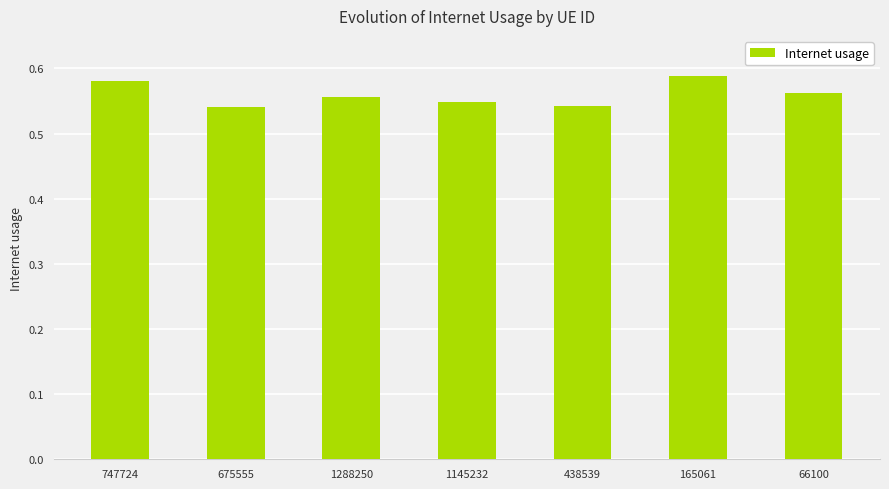

How many series are shown in this chart?

1